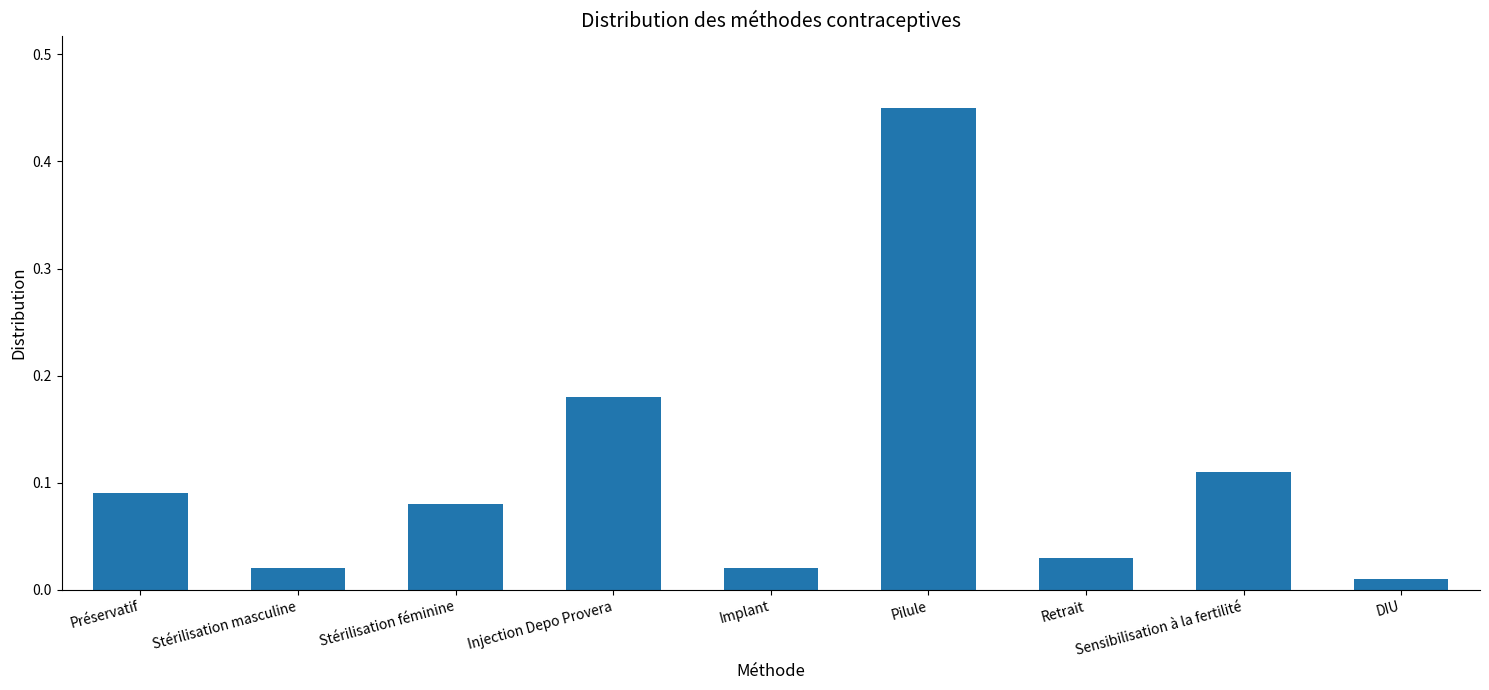

Does the chart contain stacked bars?

No